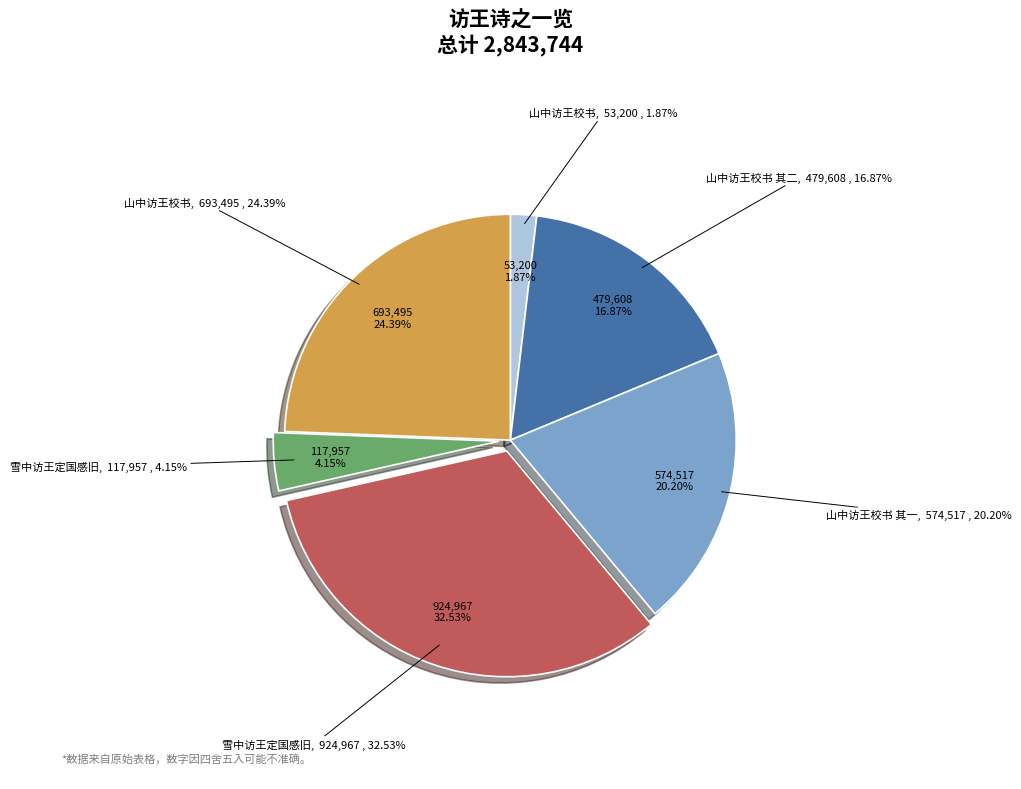

What portion of the pie excludes 山中访王校书?

75.6%